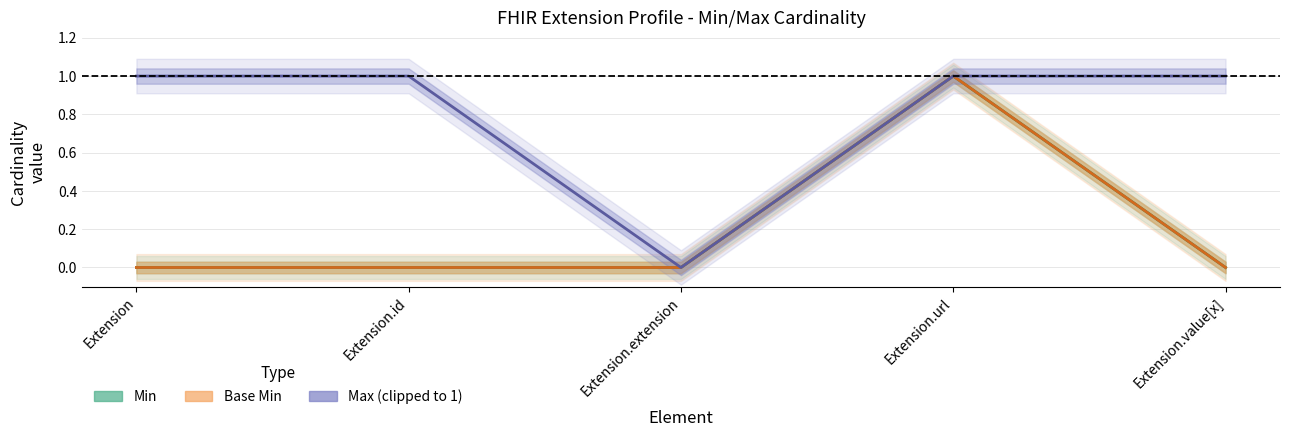

True or false: Base Min and Min cross at least once.

False